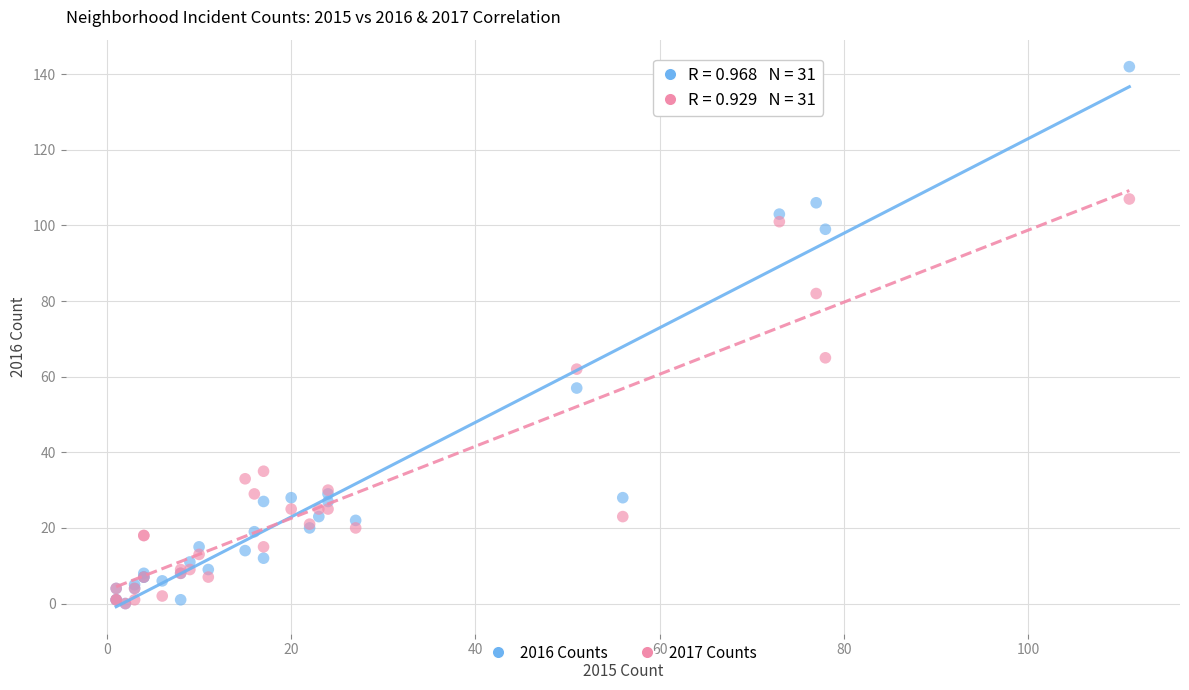

In the 2017 Counts series, what Y value is closest to 53?

62